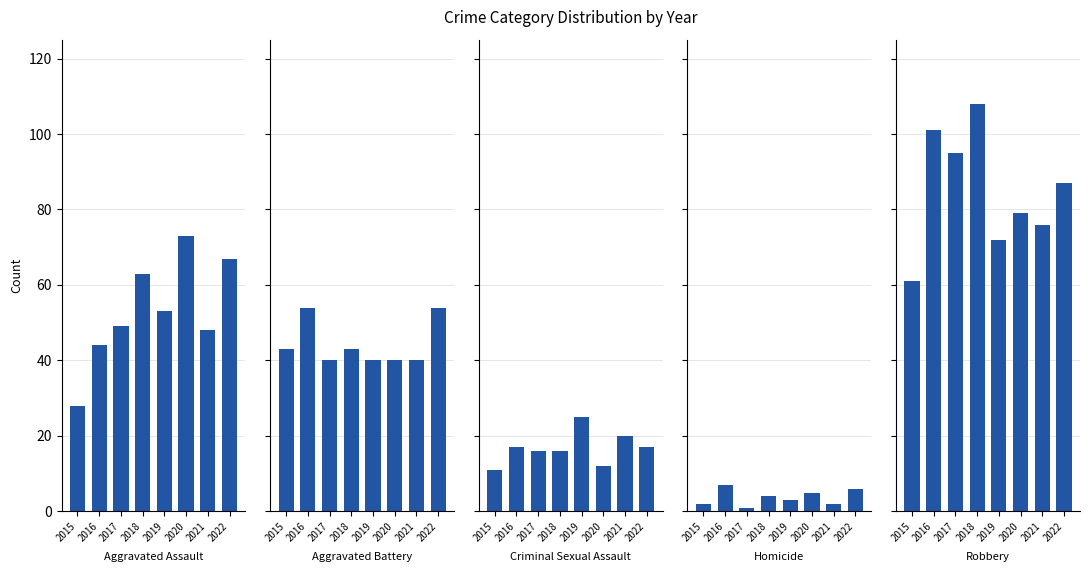

What is the total value across all series at 2018?

234